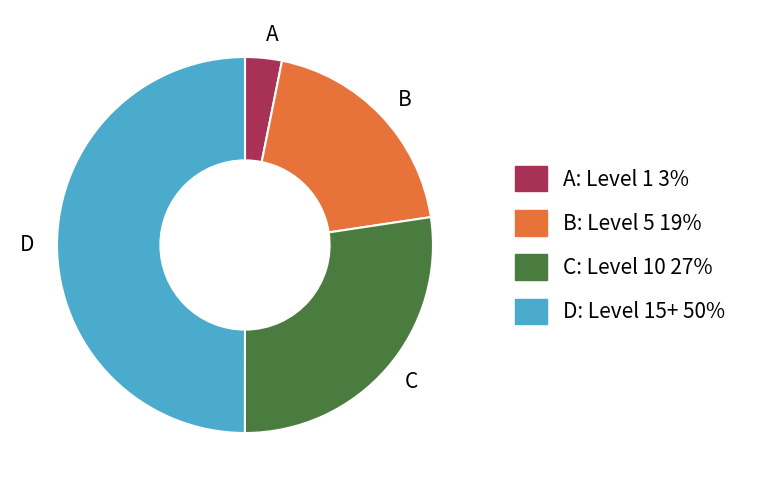

Between B and C, which is larger?

C